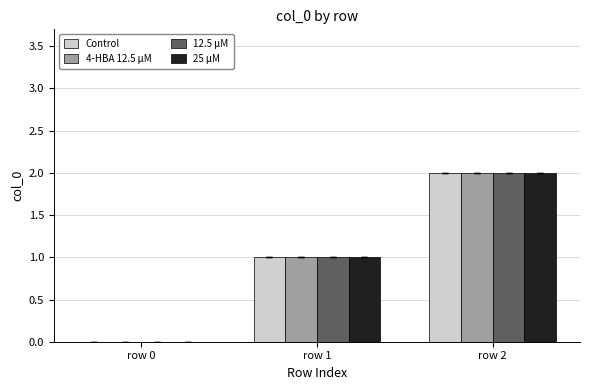

What is the total value across all series at row 2?

8